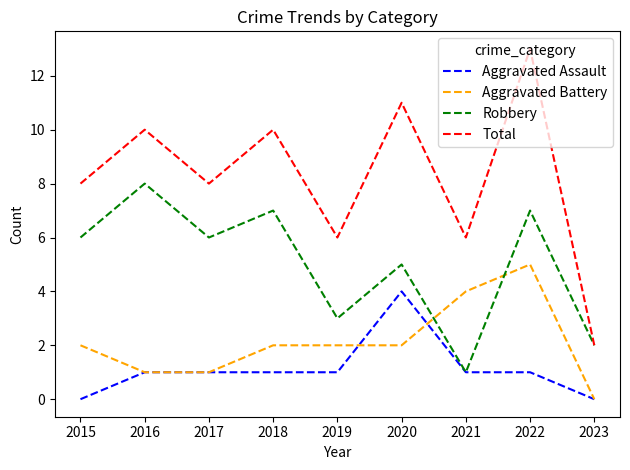

At which category is the sum across all series the highest?

2022